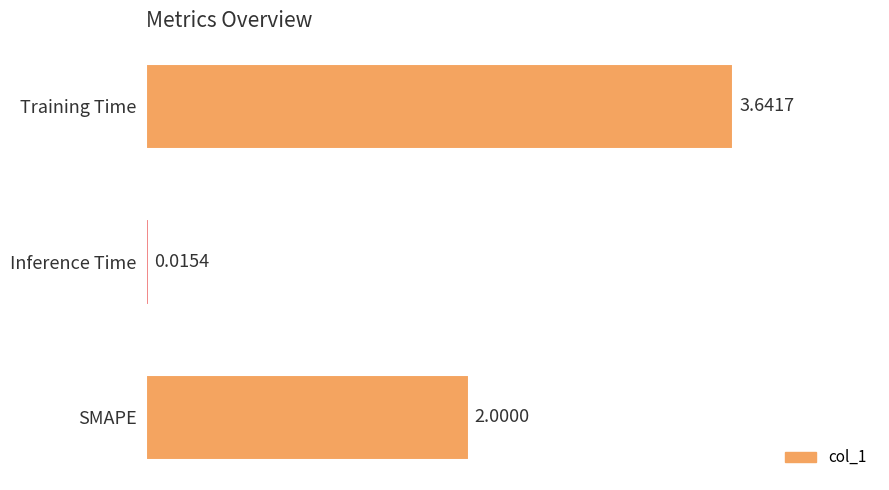

What is the average value?

1.9